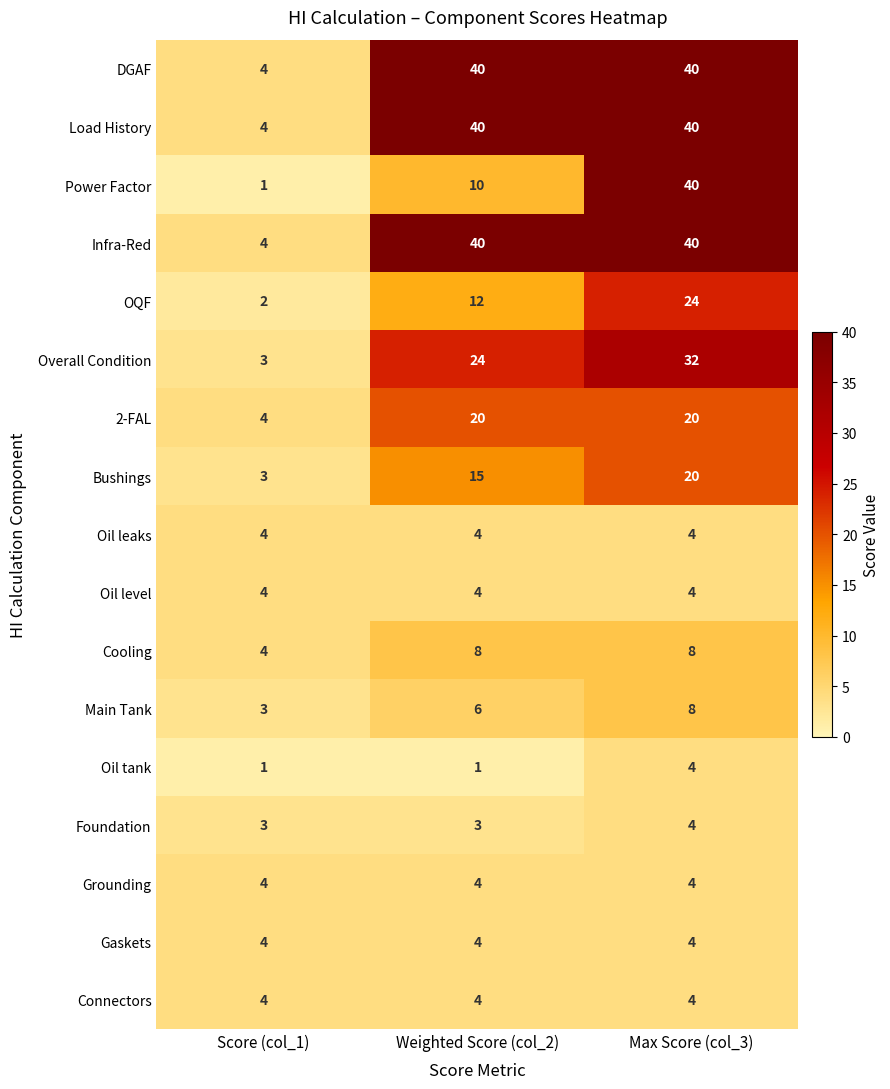

Is it true that Cooling equals 8 at Max Score (col_3)?

True